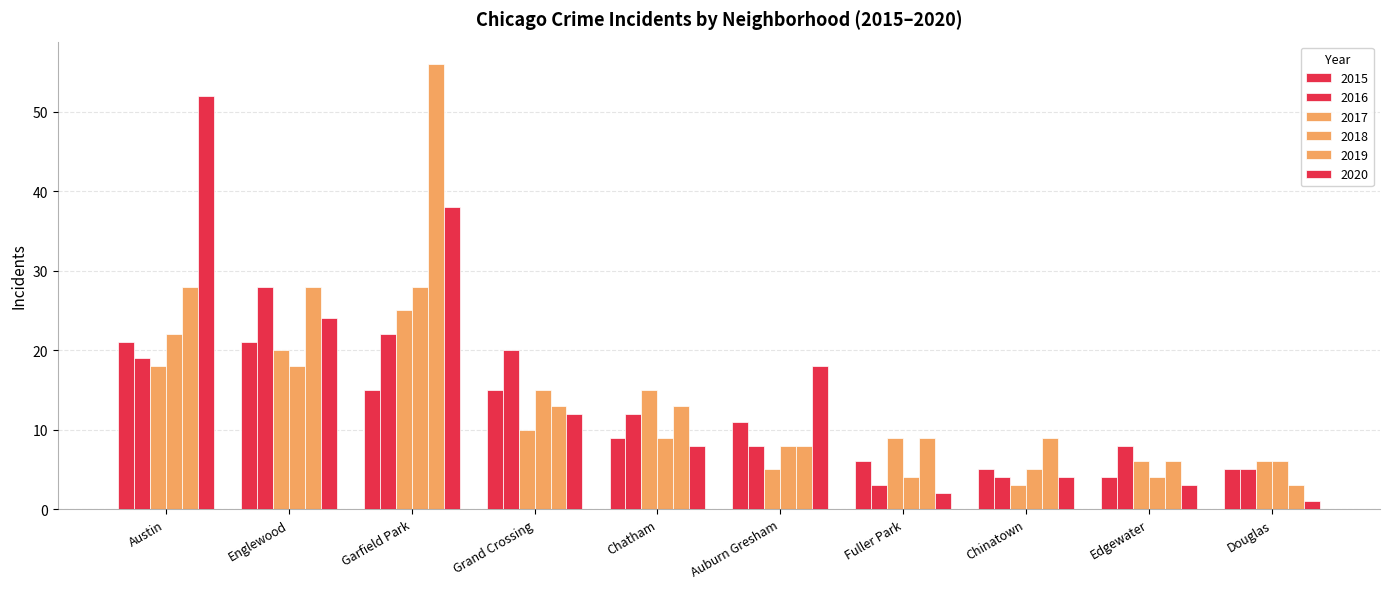

Count the number of data series in this chart.

6